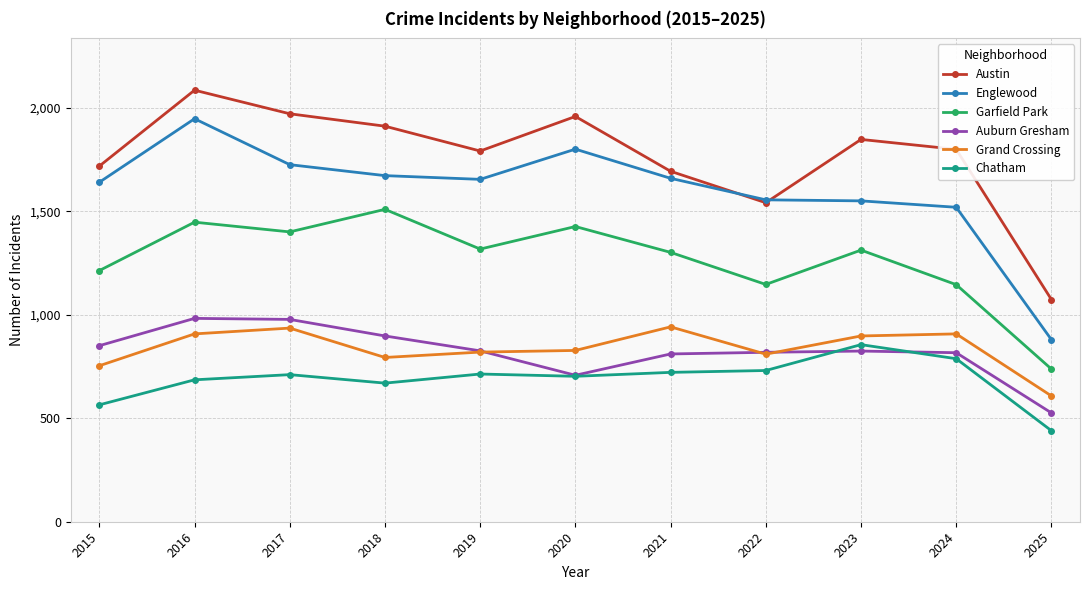

What is the spread (max minus min) of values at 2016?

1400